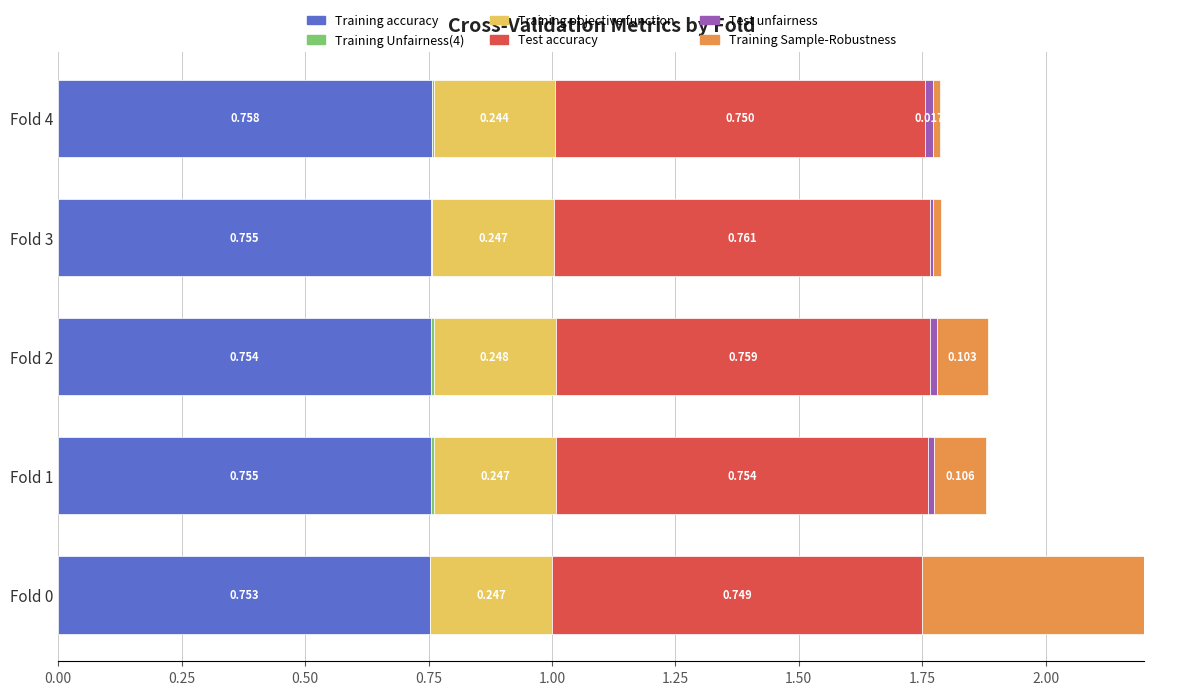

What is the sum of all Test accuracy values?

3.8